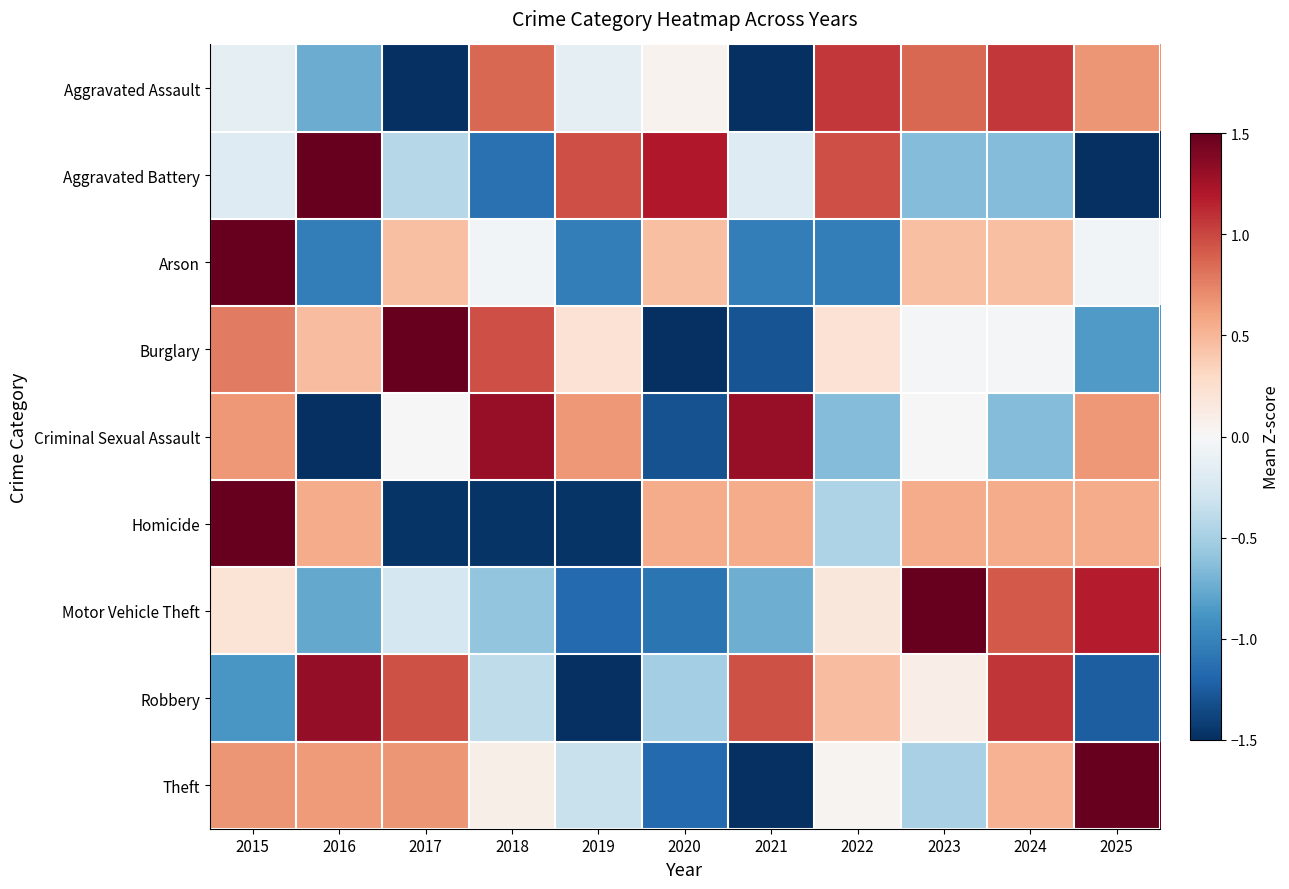

What is the total value across all series at 2020?

-3.9